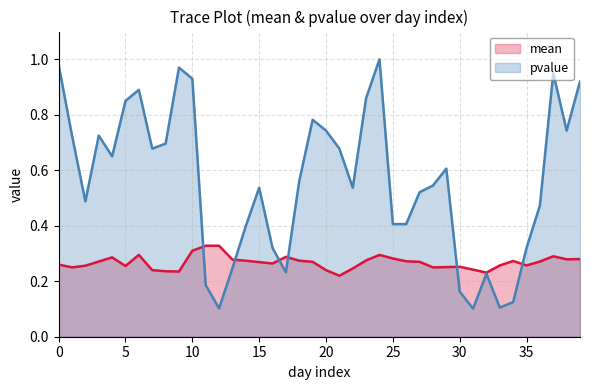

Which category has the highest value in the mean series?

11